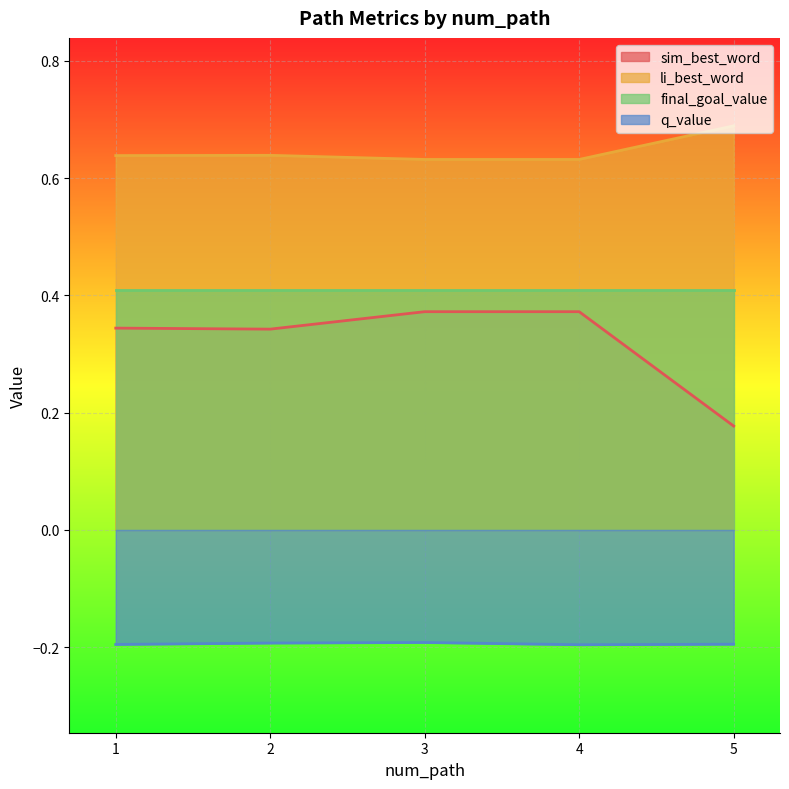

What is the approximate value of q_value at 1?

-0.2